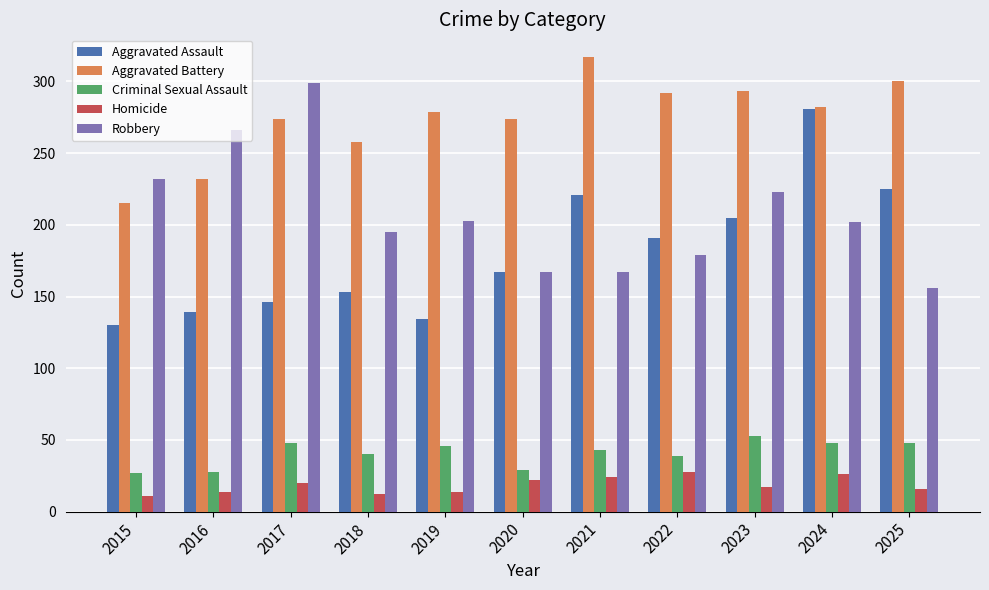

What value does the Homicide series have at 2023?

17